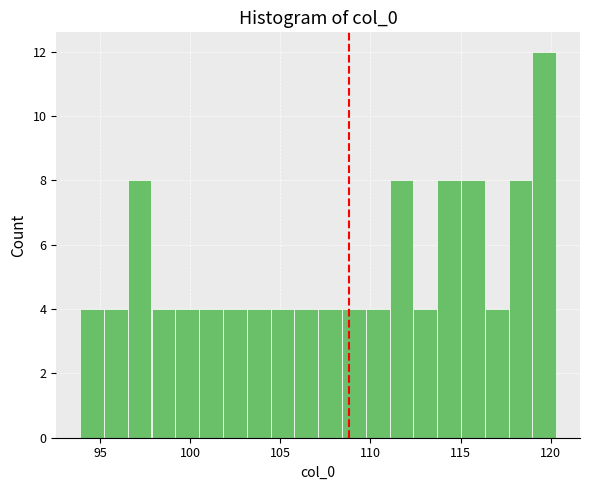

Read against the x-axis, roughly where is the centre of the tallest bar?

119.5